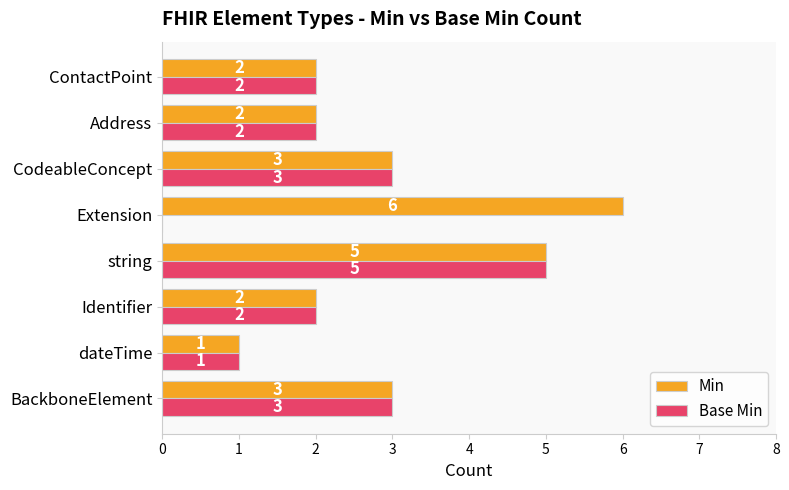

Which series has the largest total across all categories?

Min